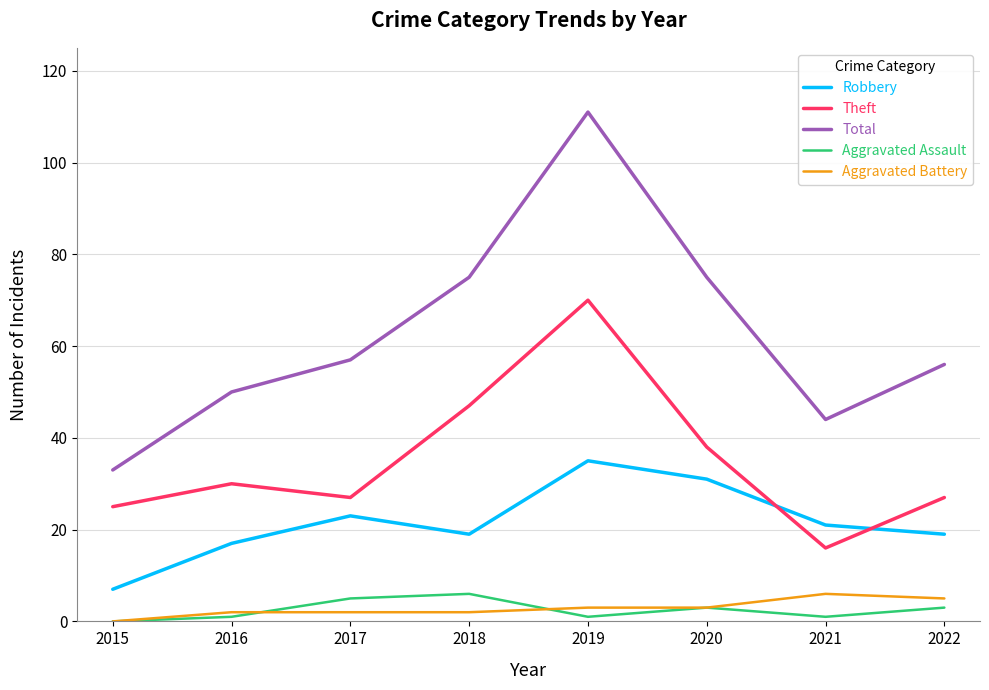

Read the Aggravated Assault value at 2022.

3